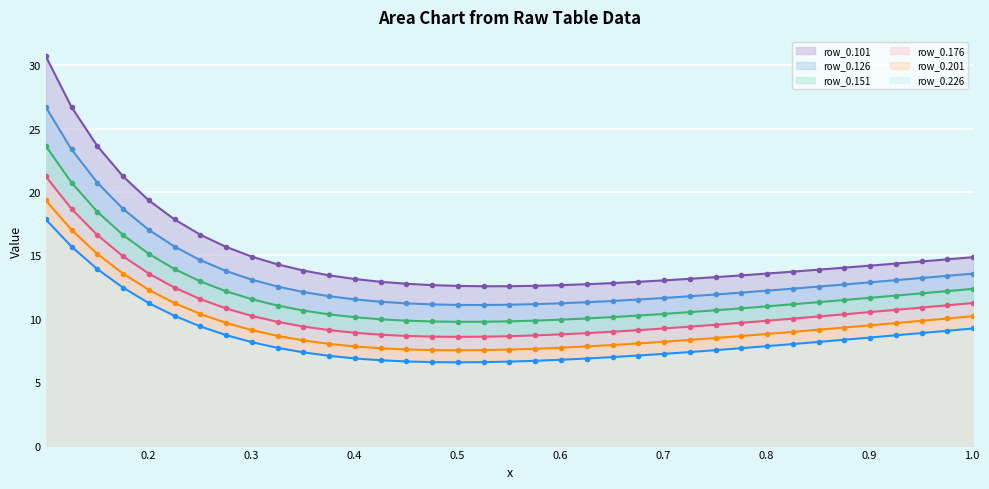

What is the sum of all row_0.151 values?

443.8